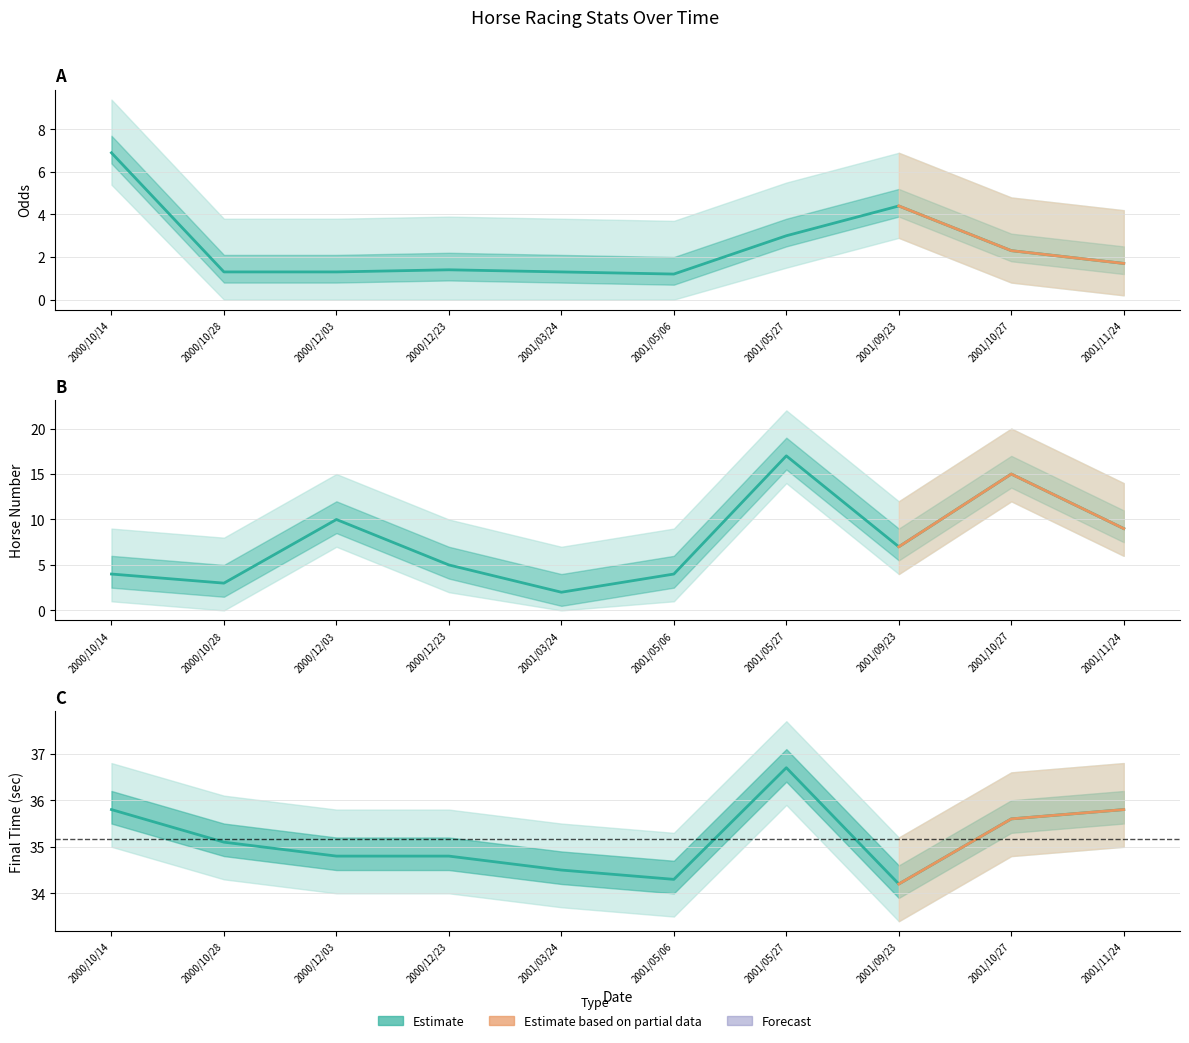

List the labels in order of Fin value, largest first.

2001/05/27, 2000/10/14, 2001/11/24, 2001/10/27, 2000/10/28, 2000/12/03, 2000/12/23, 2001/03/24, 2001/05/06, 2001/09/23